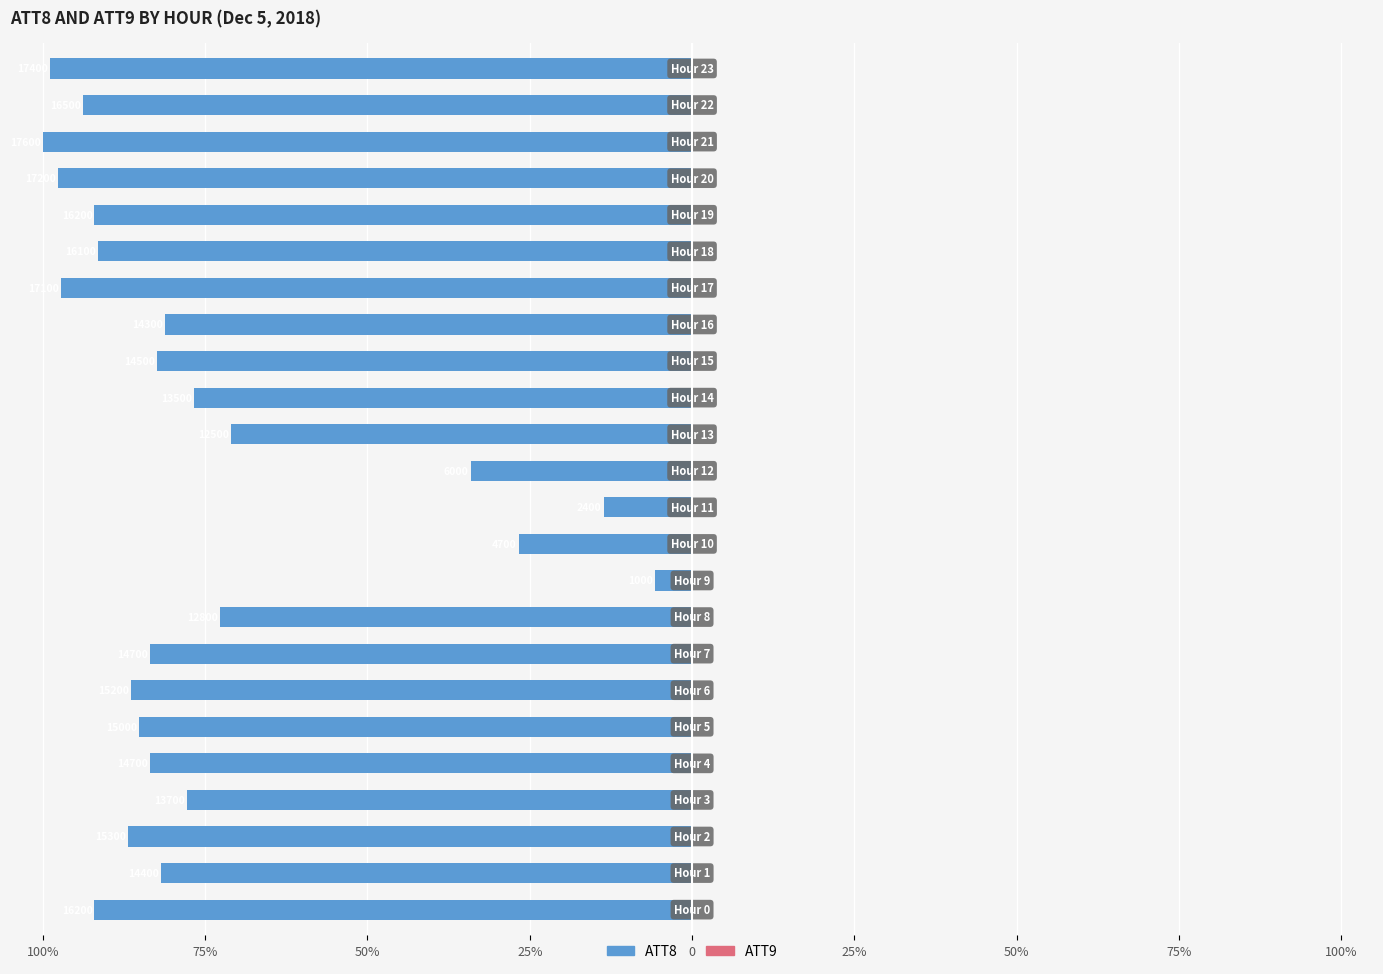

Does the chart contain stacked bars?

No